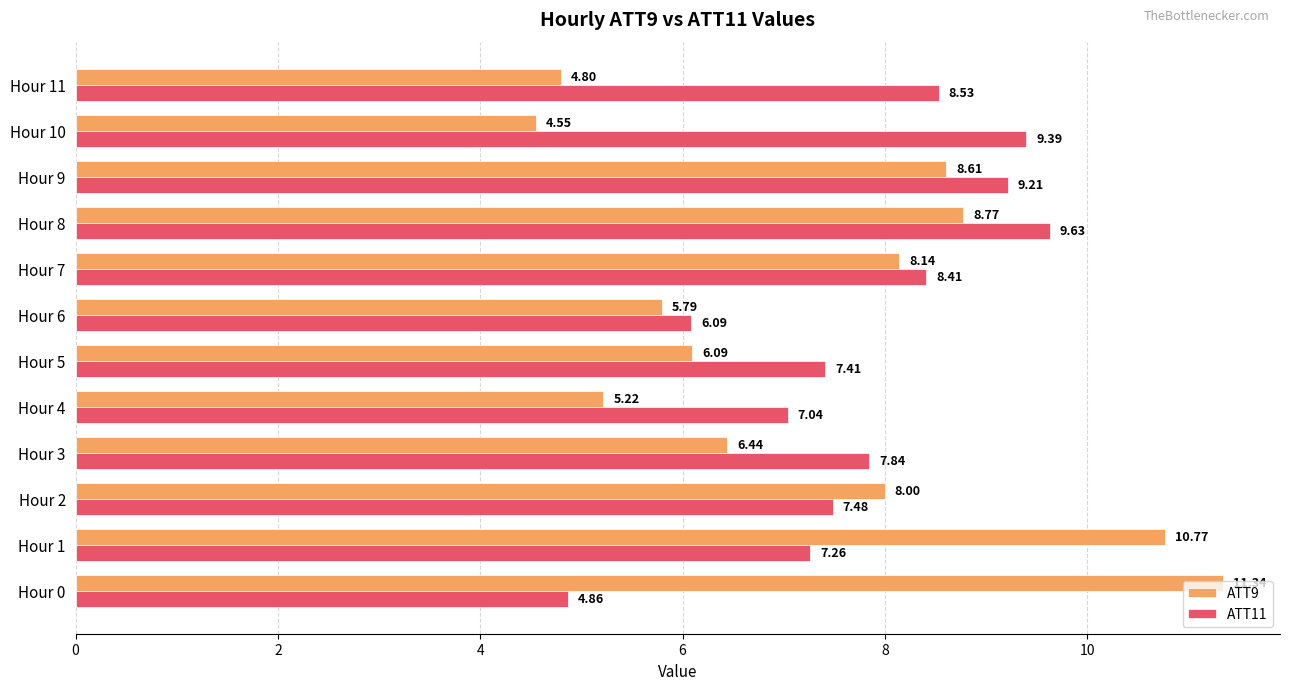

What is the difference between the maximum and minimum values in the ATT11 series?

4.8